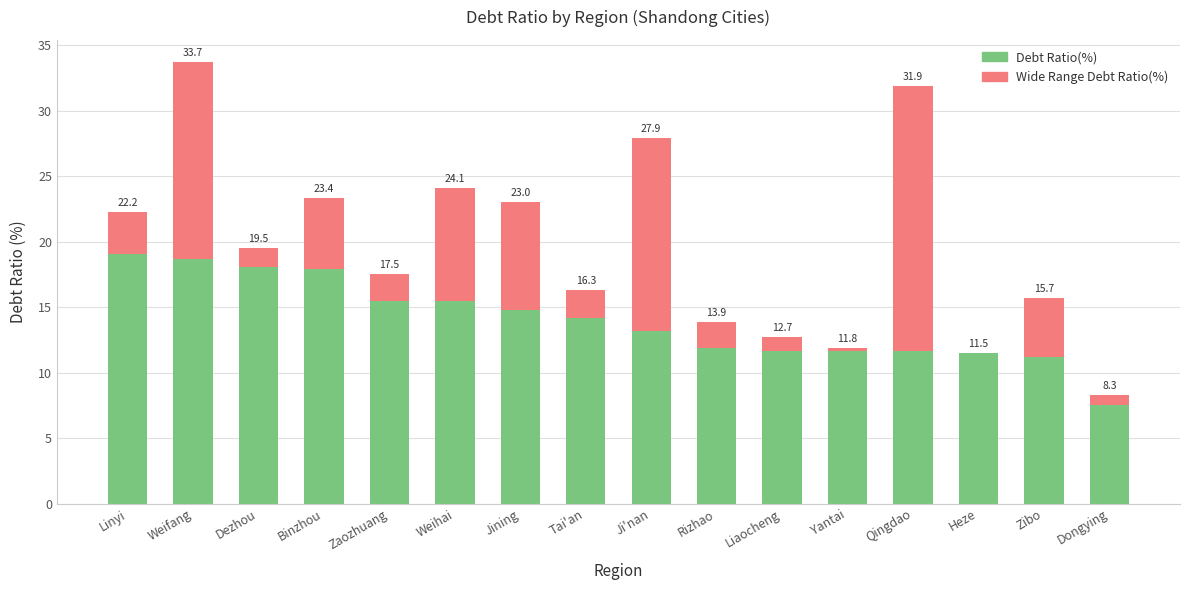

What is the sum of the Debt Ratio(%) values at Yantai and Weihai?

27.1